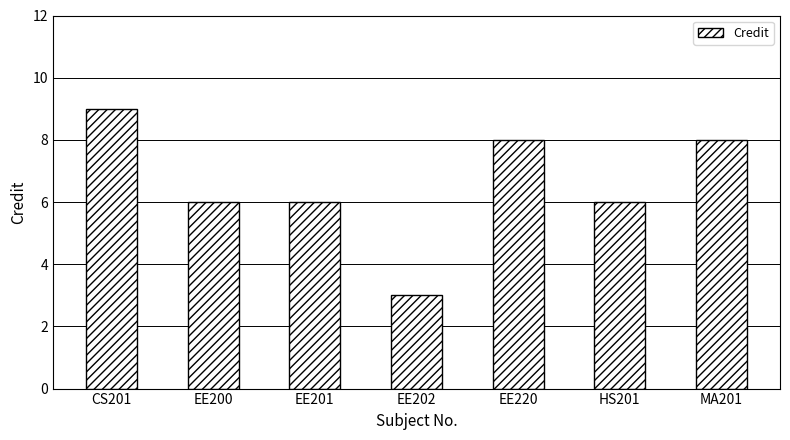

What is the approximate value at EE220?

8